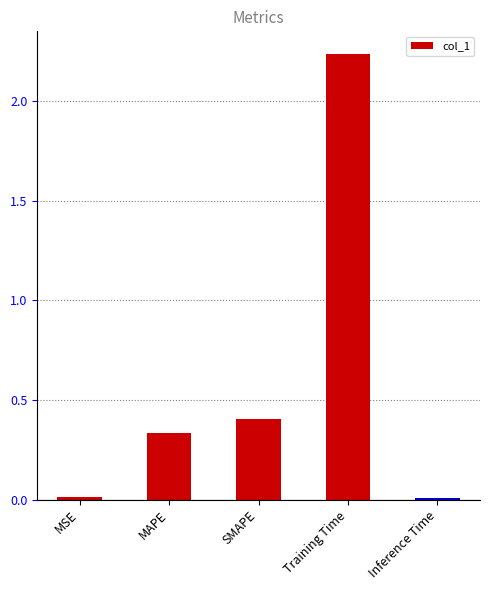

Is it true that the value at Inference Time is 0.0?

True